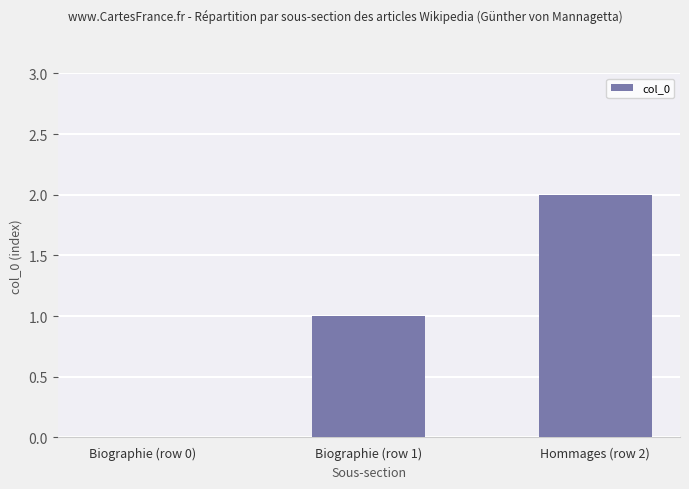

What is the sum of all values?

3